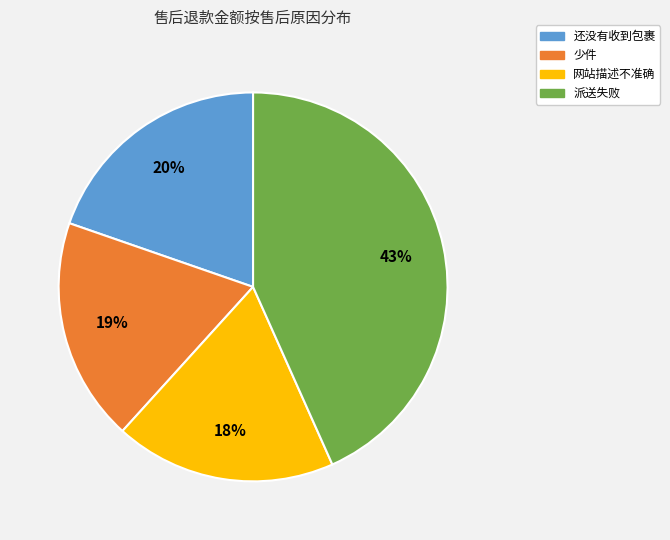

Does 派送失败 represent more than half of the total?

No